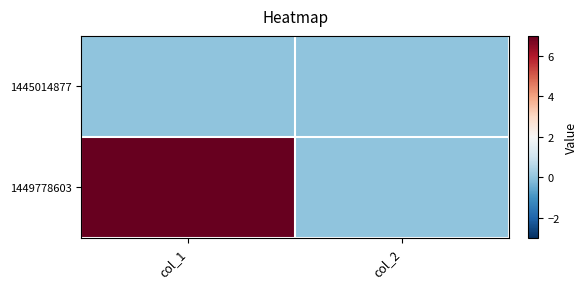

Reading right to left, what are all the values shown in this chart?

1445014877: col_2=0	col_1=0
1449778603: col_2=0	col_1=7